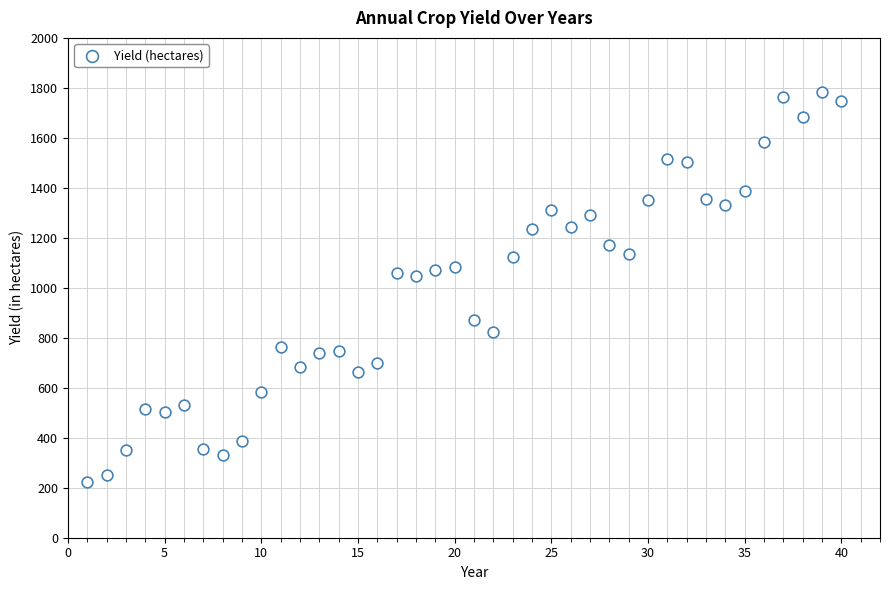

What is the range of Y values (max minus min)?

1558